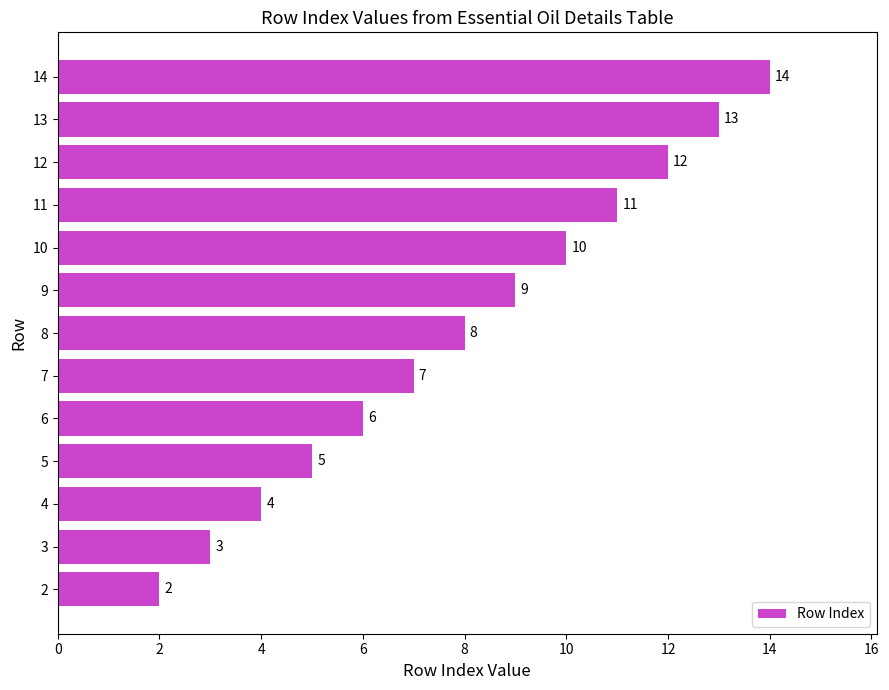

List the labels in order of value, smallest first.

2, 3, 4, 5, 6, 7, 8, 9, 10, 11, 12, 13, 14